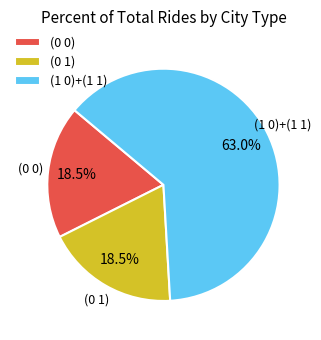

How much of the chart is everything except (1 0)+(1 1)?

37.0%